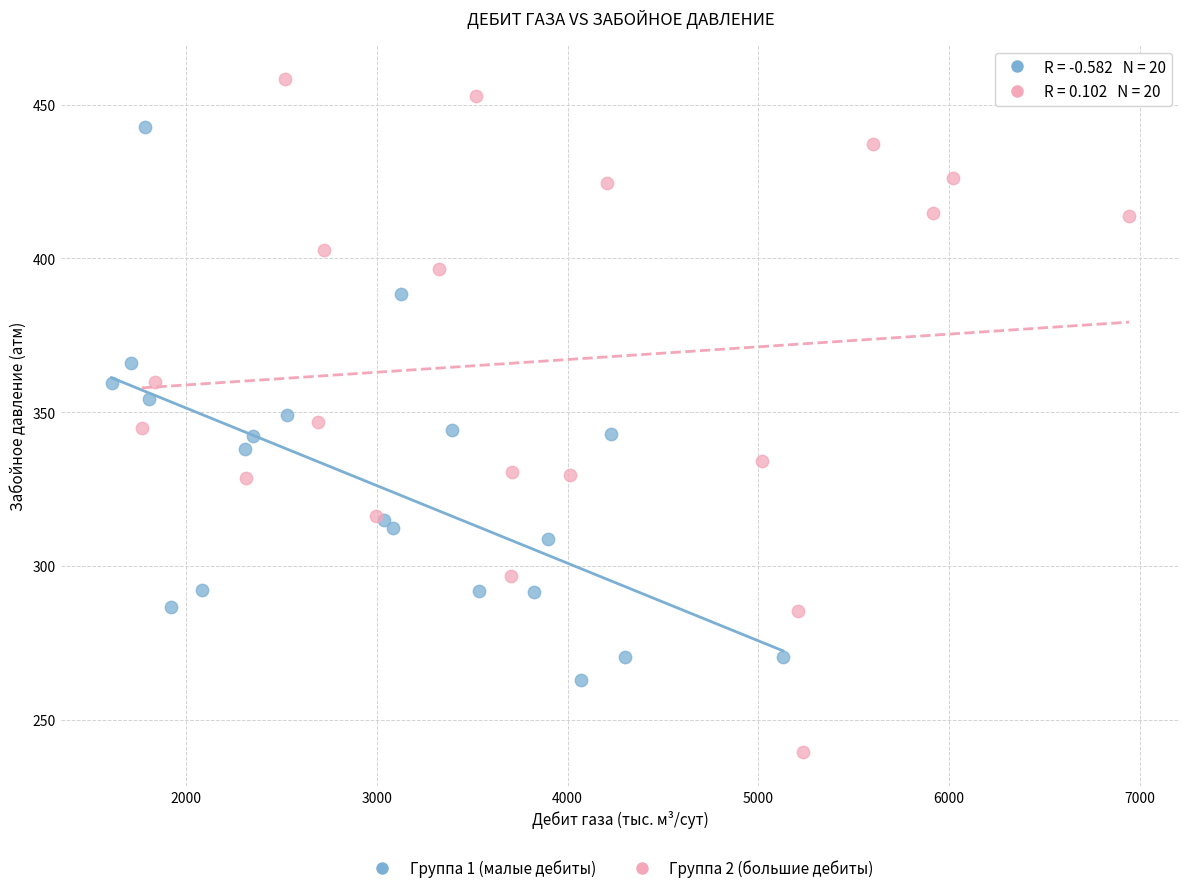

Which series has the largest Y range (max minus min)?

Группа 2 (большие дебиты)